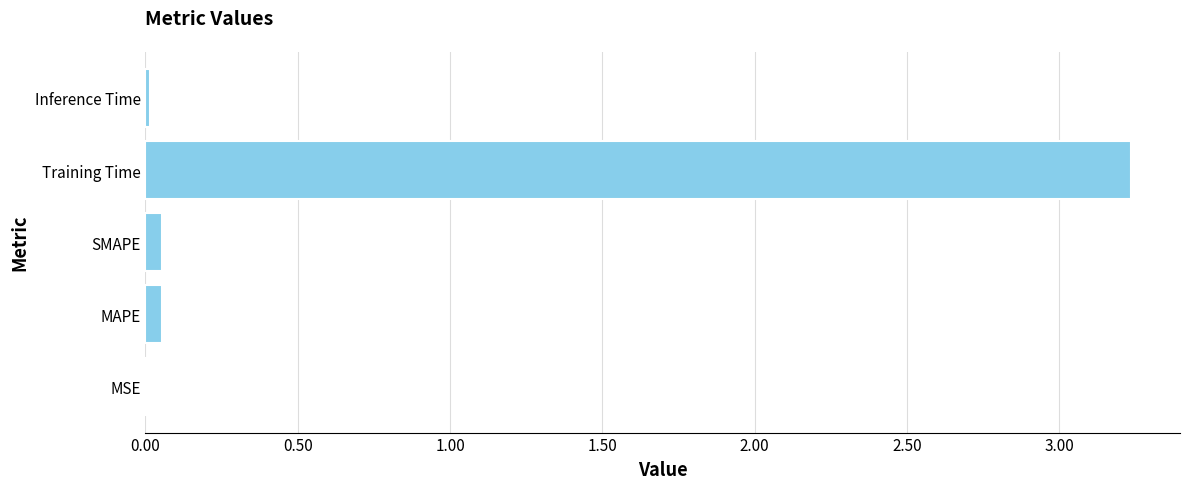

Which label corresponds to the largest value in the chart?

Training Time